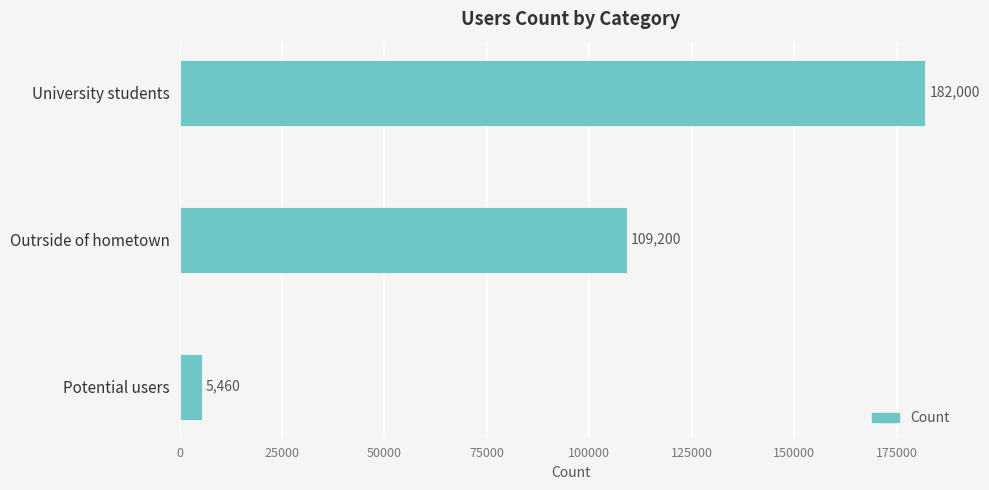

Is it true that the value at Outrside of hometown is 109200?

True